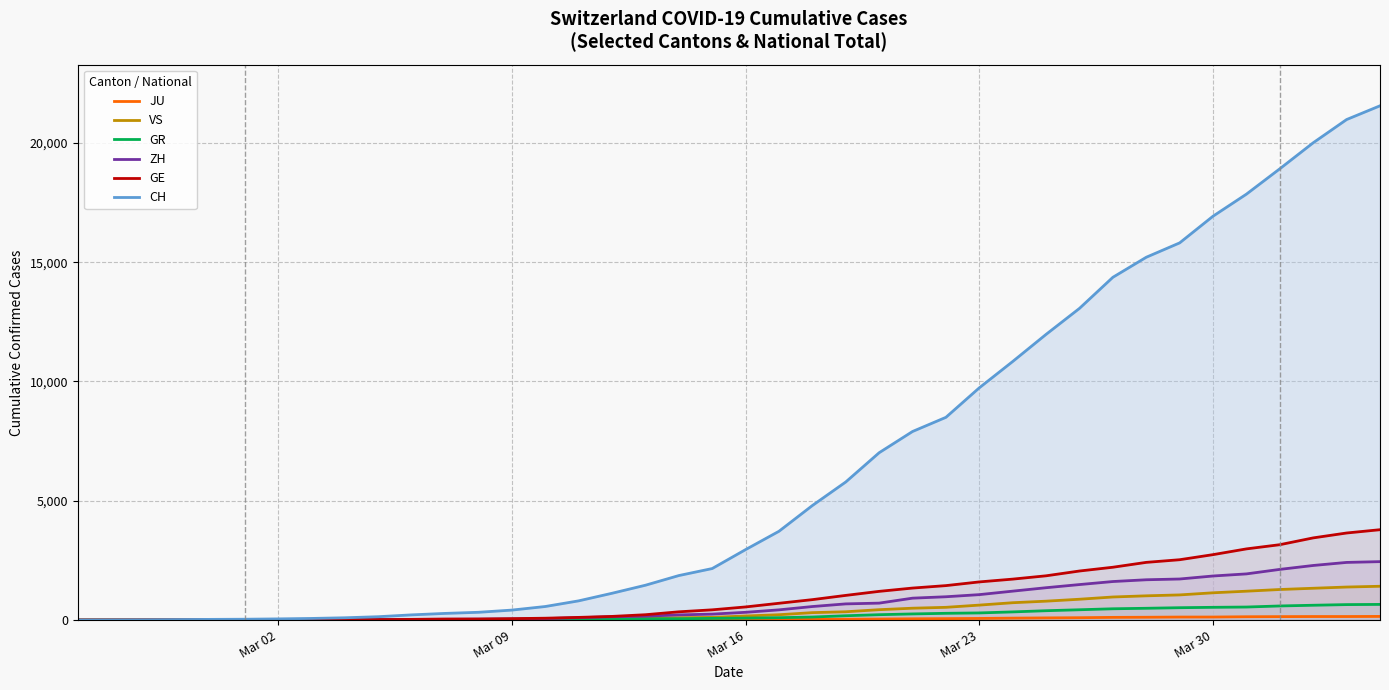

How many categories are shown in the chart?

40